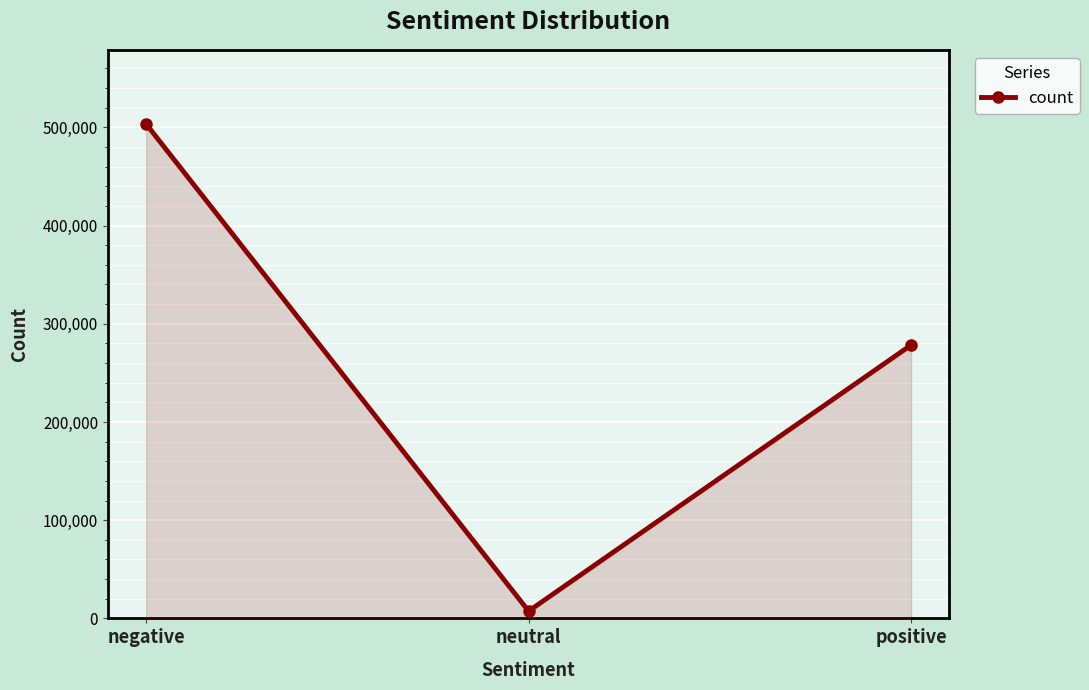

At which label is the value closest to 255420?

positive